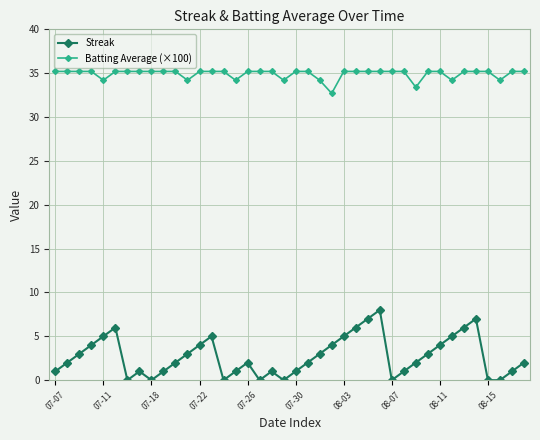

Which series has the largest total across all categories?

Batting Average (×100)